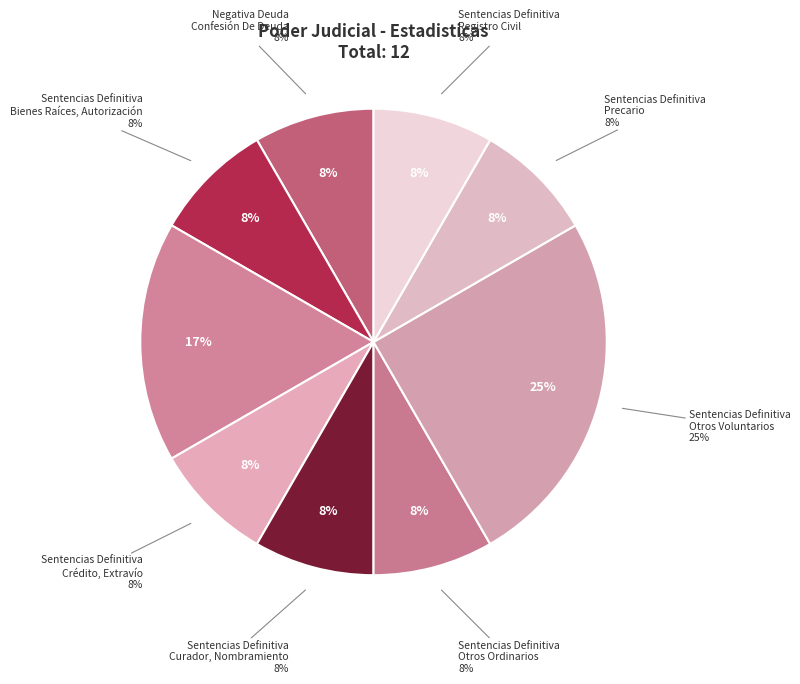

To the nearest percent, what percentage of the pie is Sentencias Definitiva
Precario?

8%